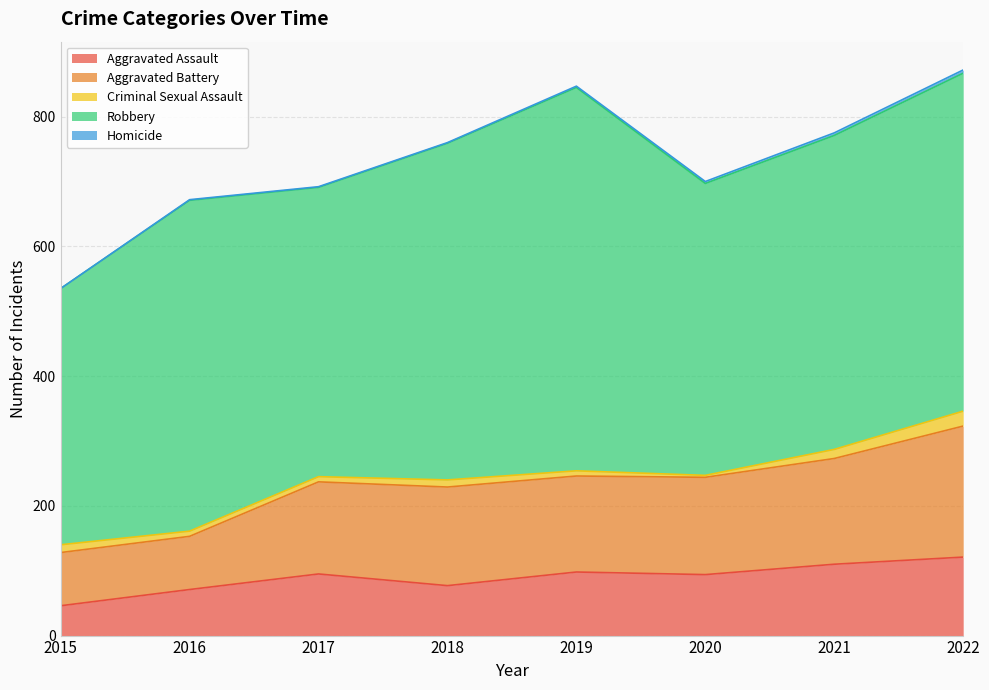

Rank the series at 2020 from highest to lowest value.

Robbery, Aggravated Battery, Aggravated Assault, Criminal Sexual Assault, Homicide